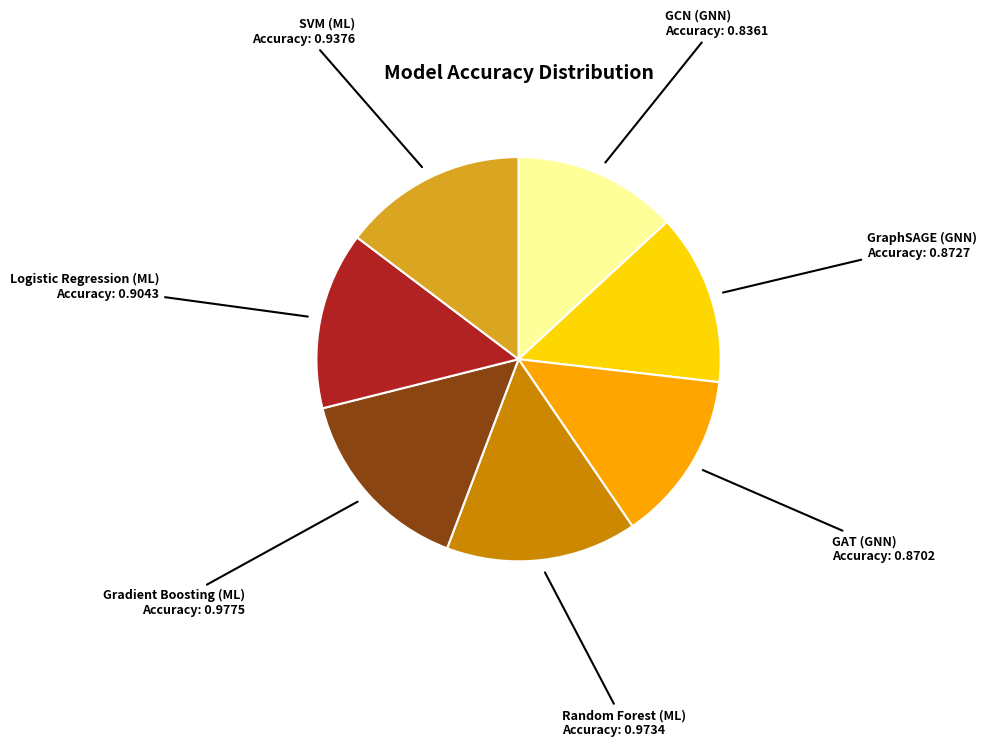

Does any single category account for the majority?

No